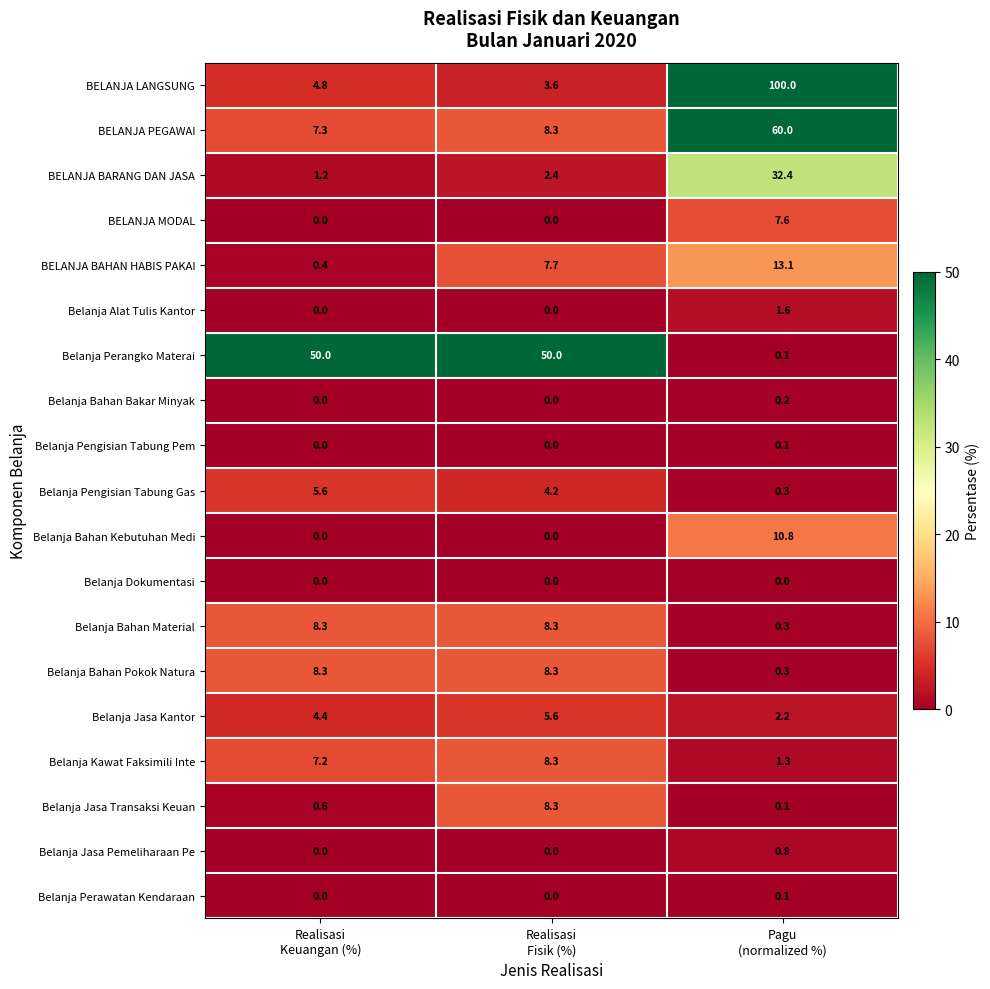

Count the number of categories in the chart.

3